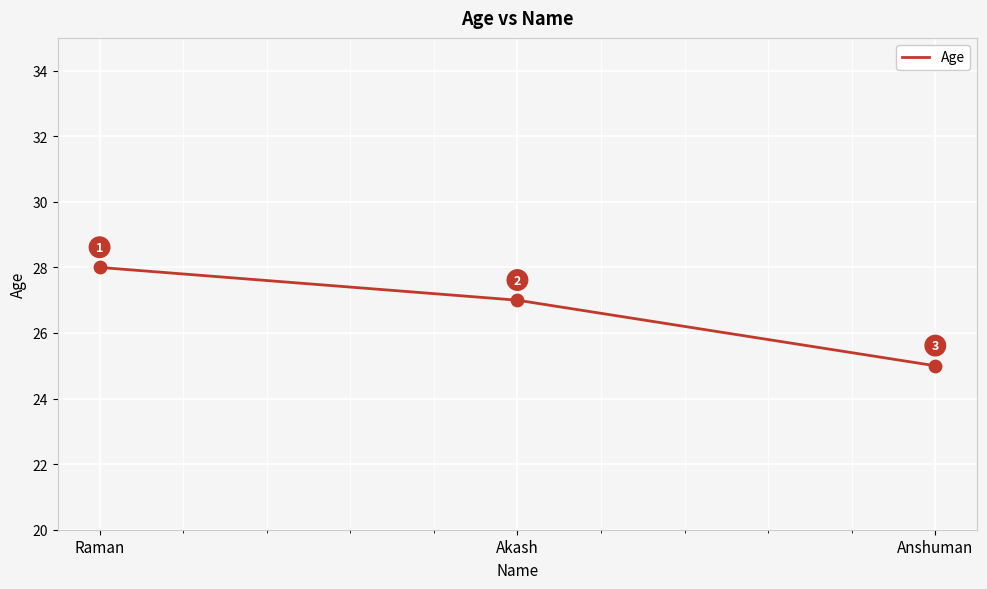

What is the ratio of the value at Akash to the value at Raman?

1.0